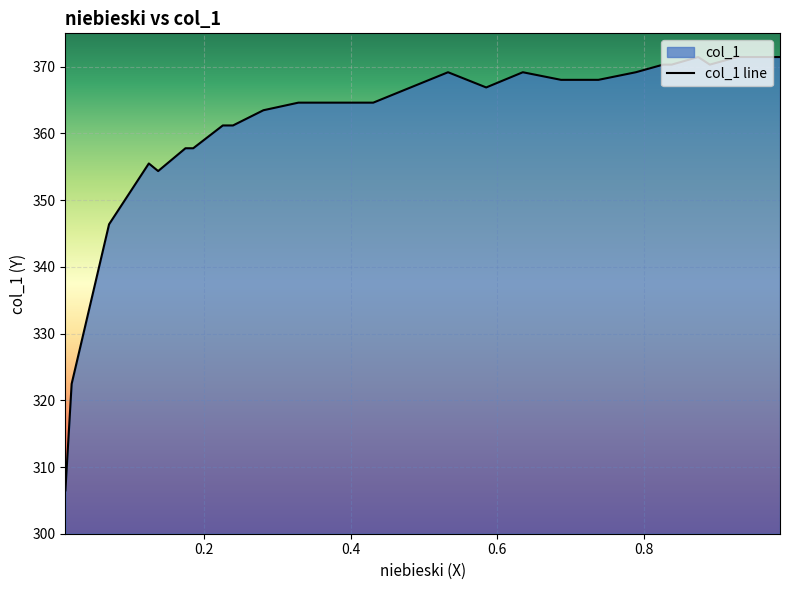

The chart shows a value of 129.3 at 0.2255. True or false?

False